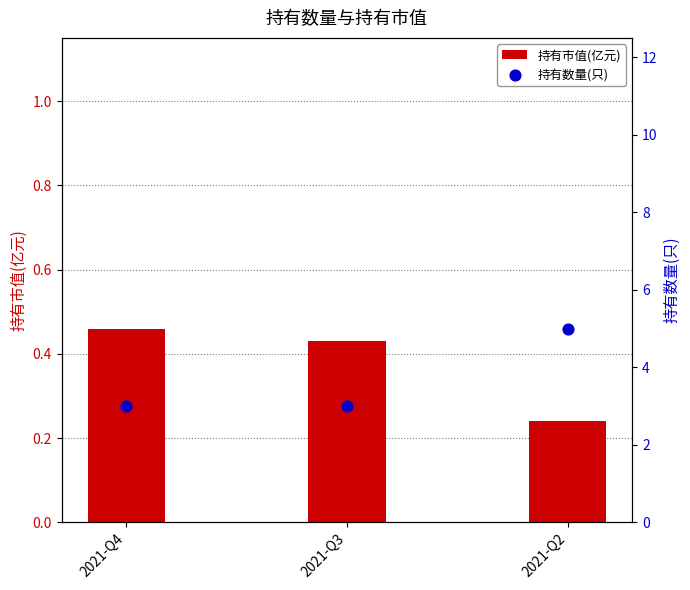

At how many categories does at least one series exceed 4?

1